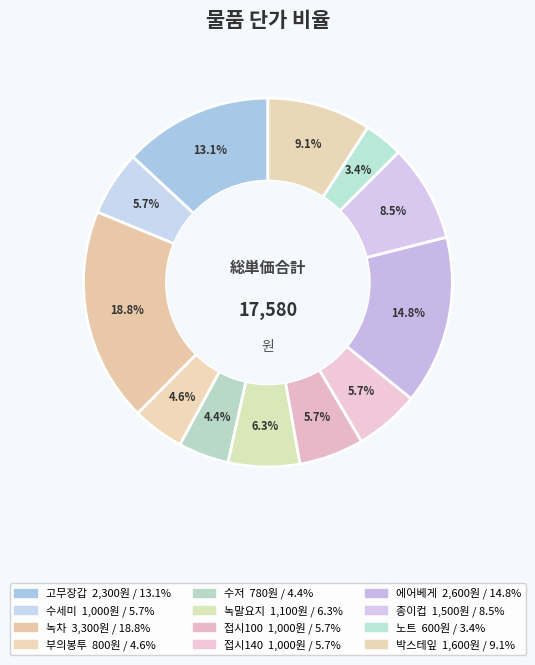

How many segments does this pie chart have?

12